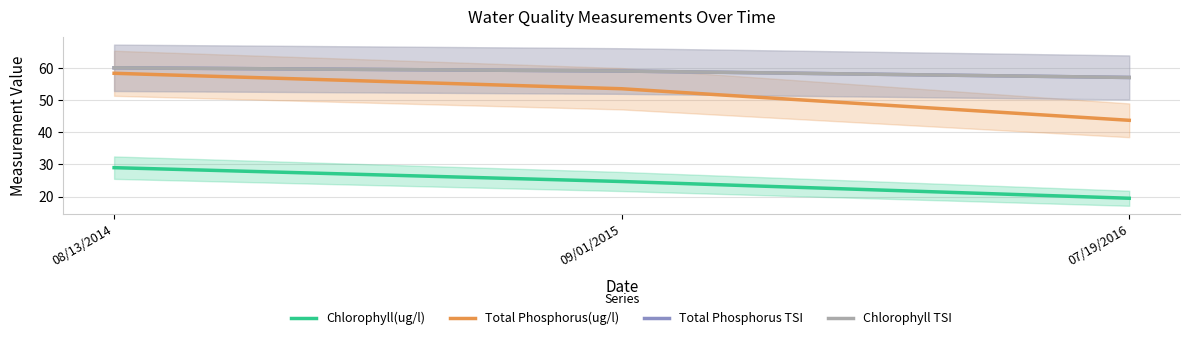

Between 08/13/2014 and 09/01/2015, which is larger?

08/13/2014